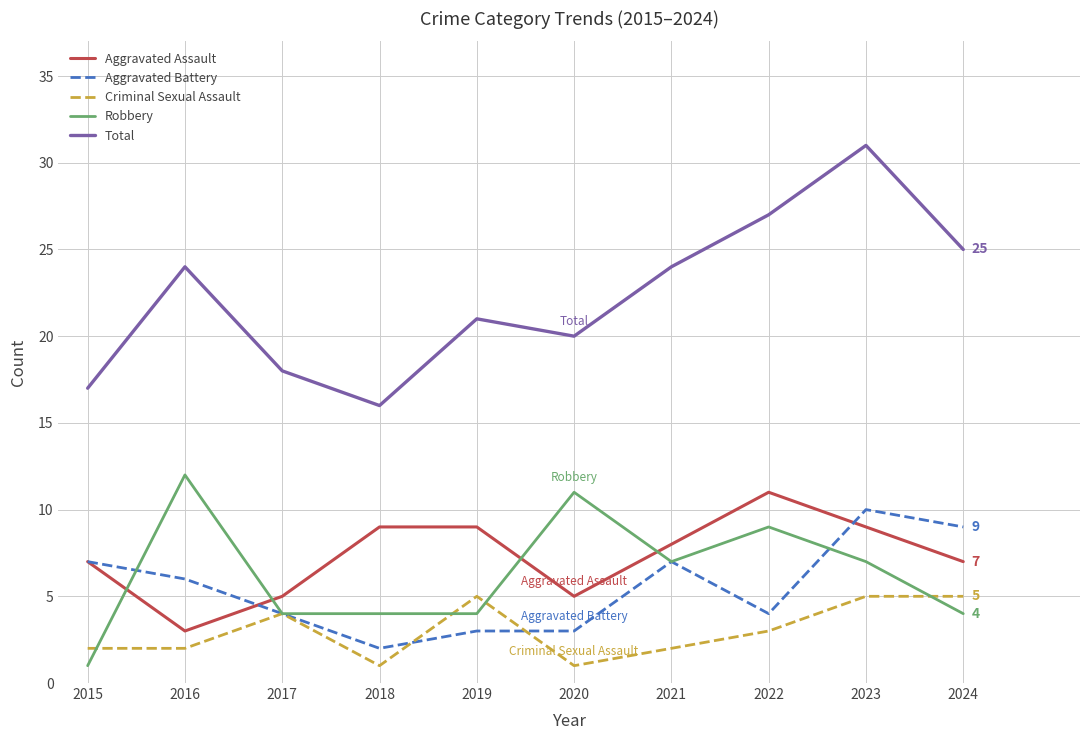

True or false: Robbery and Criminal Sexual Assault cross at least once.

True